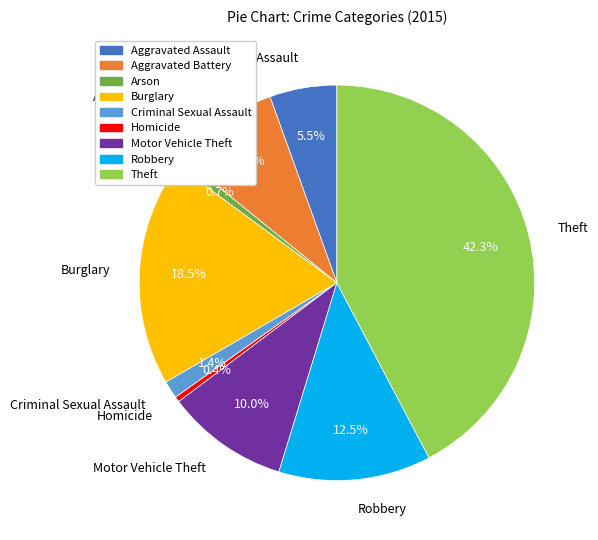

Do Burglary and Robbery together represent more than half of the pie?

No